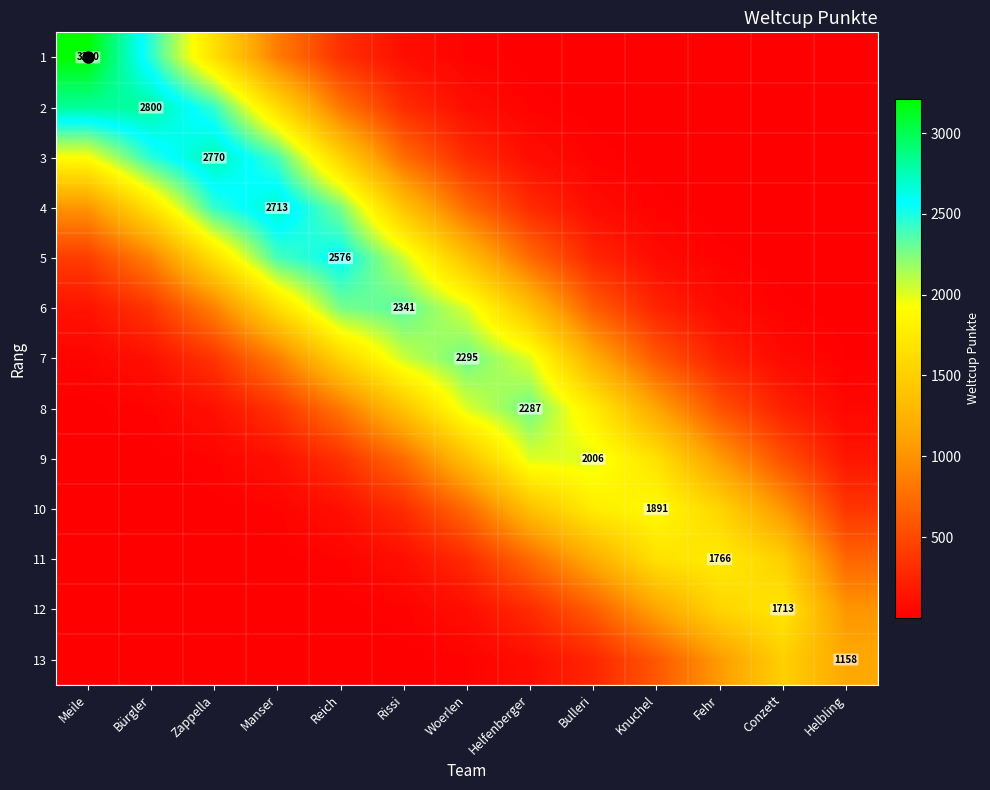

What is the greatest value displayed?

3210.0